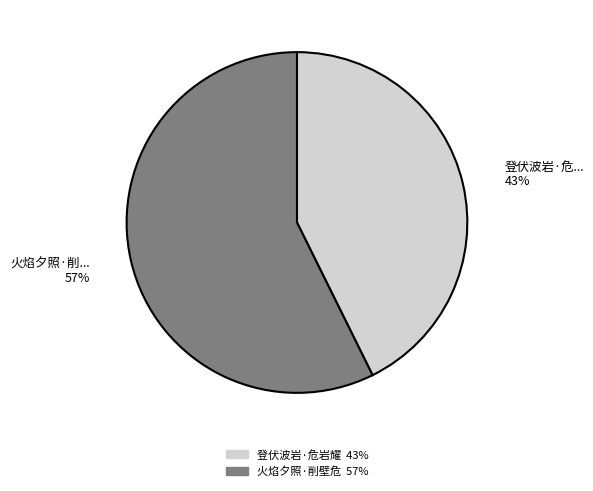

To the nearest percent, what is the average slice percentage?

50%